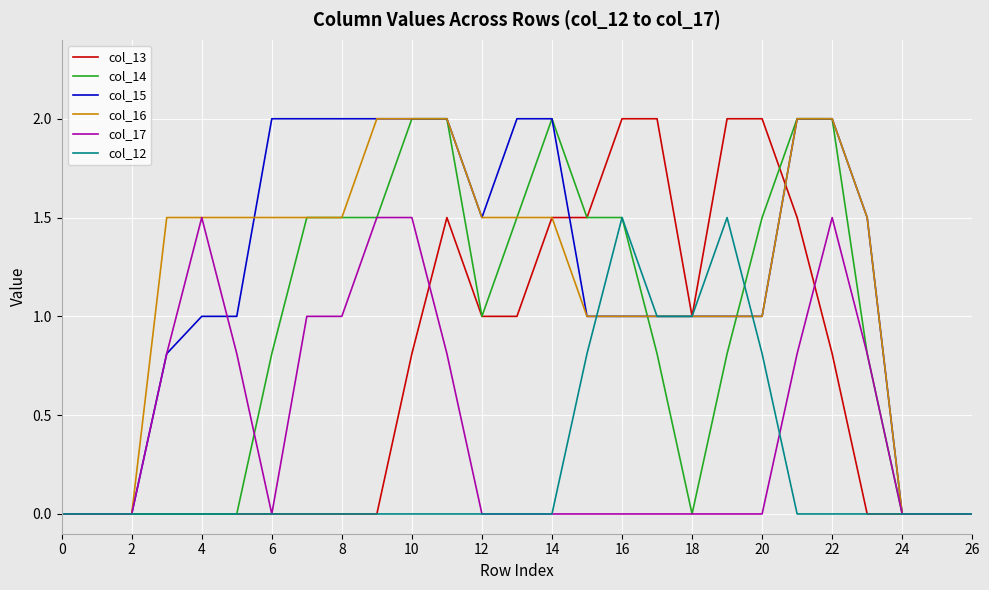

Does the chart have visible grid lines?

Yes